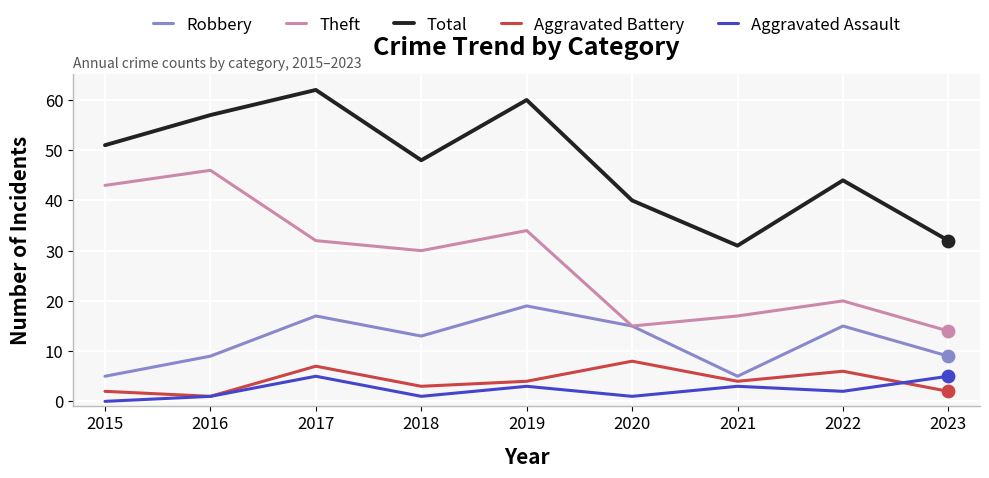

At how many categories does at least one series exceed 43?

6